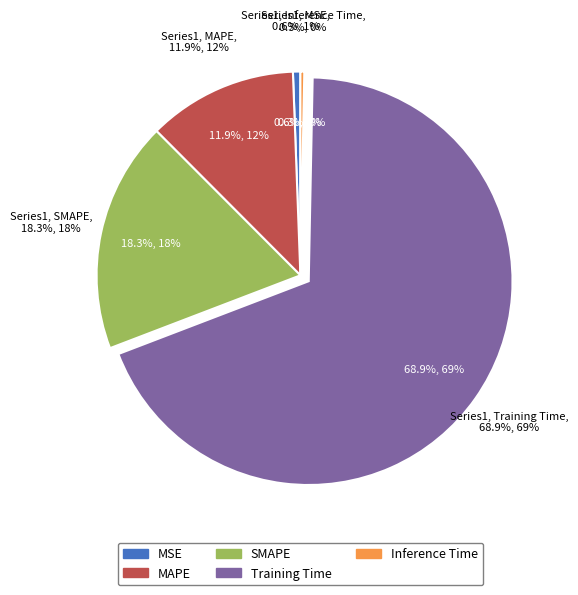

To the nearest percent, what portion does MAPE represent?

12%